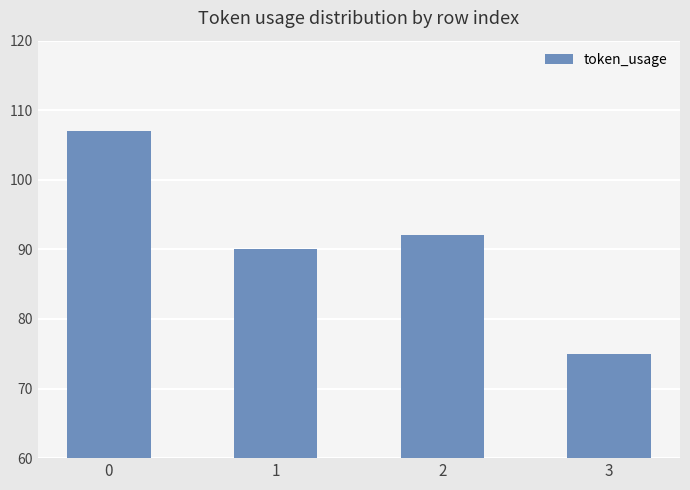

Where is the data nearest to the value 91?

1